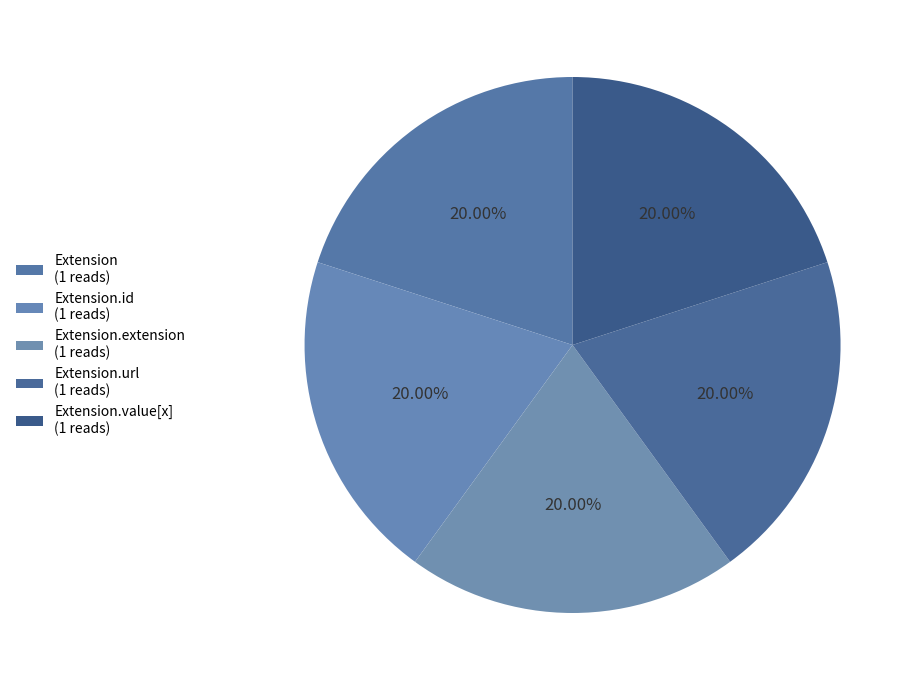

Does any single category account for the majority?

No